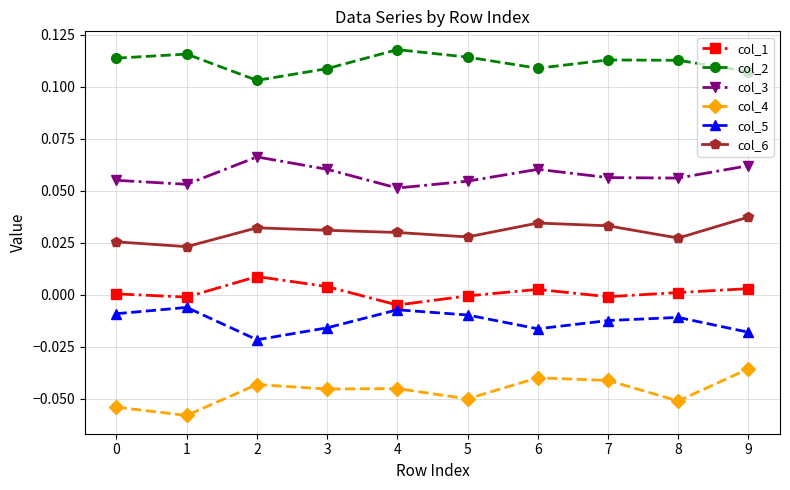

Rank the series at 2 from lowest to highest value.

col_4, col_5, col_1, col_6, col_3, col_2